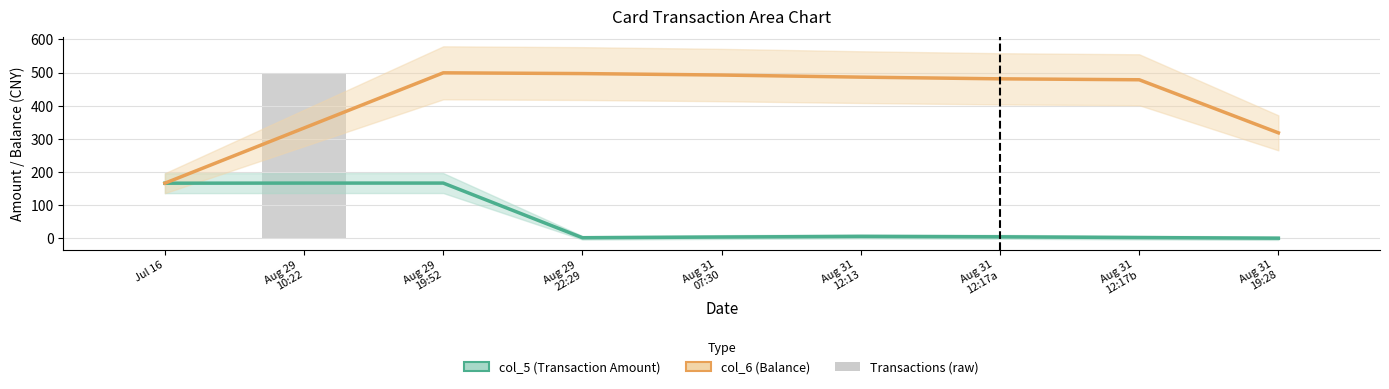

What are all the series names shown in the legend?

col_5 (Transaction Amount), col_6 (Balance), Transactions (raw)